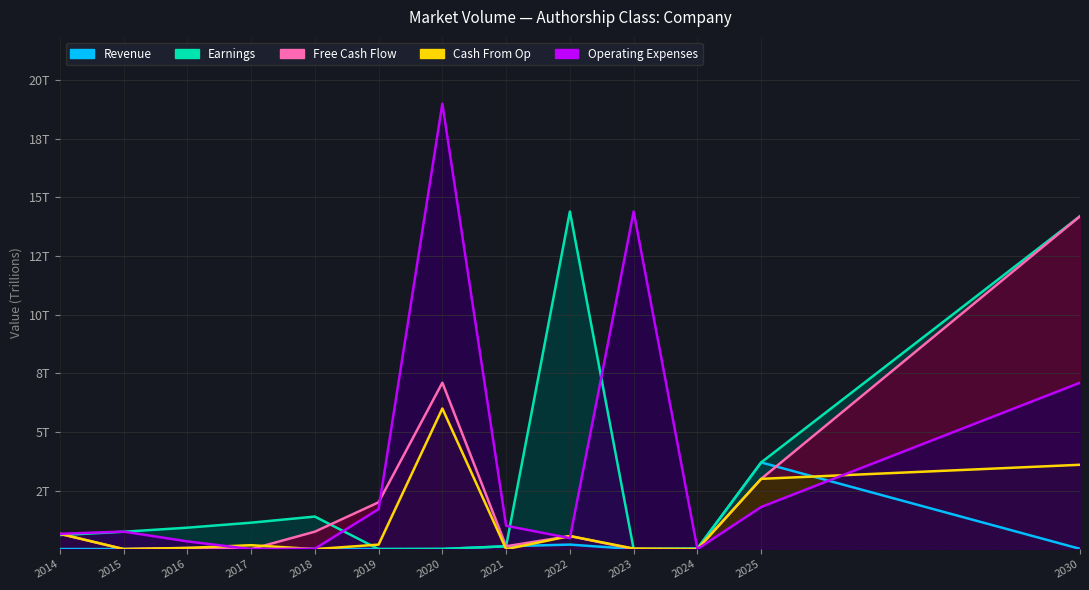

What is the average value of the Free Cash Flow series?

2.2